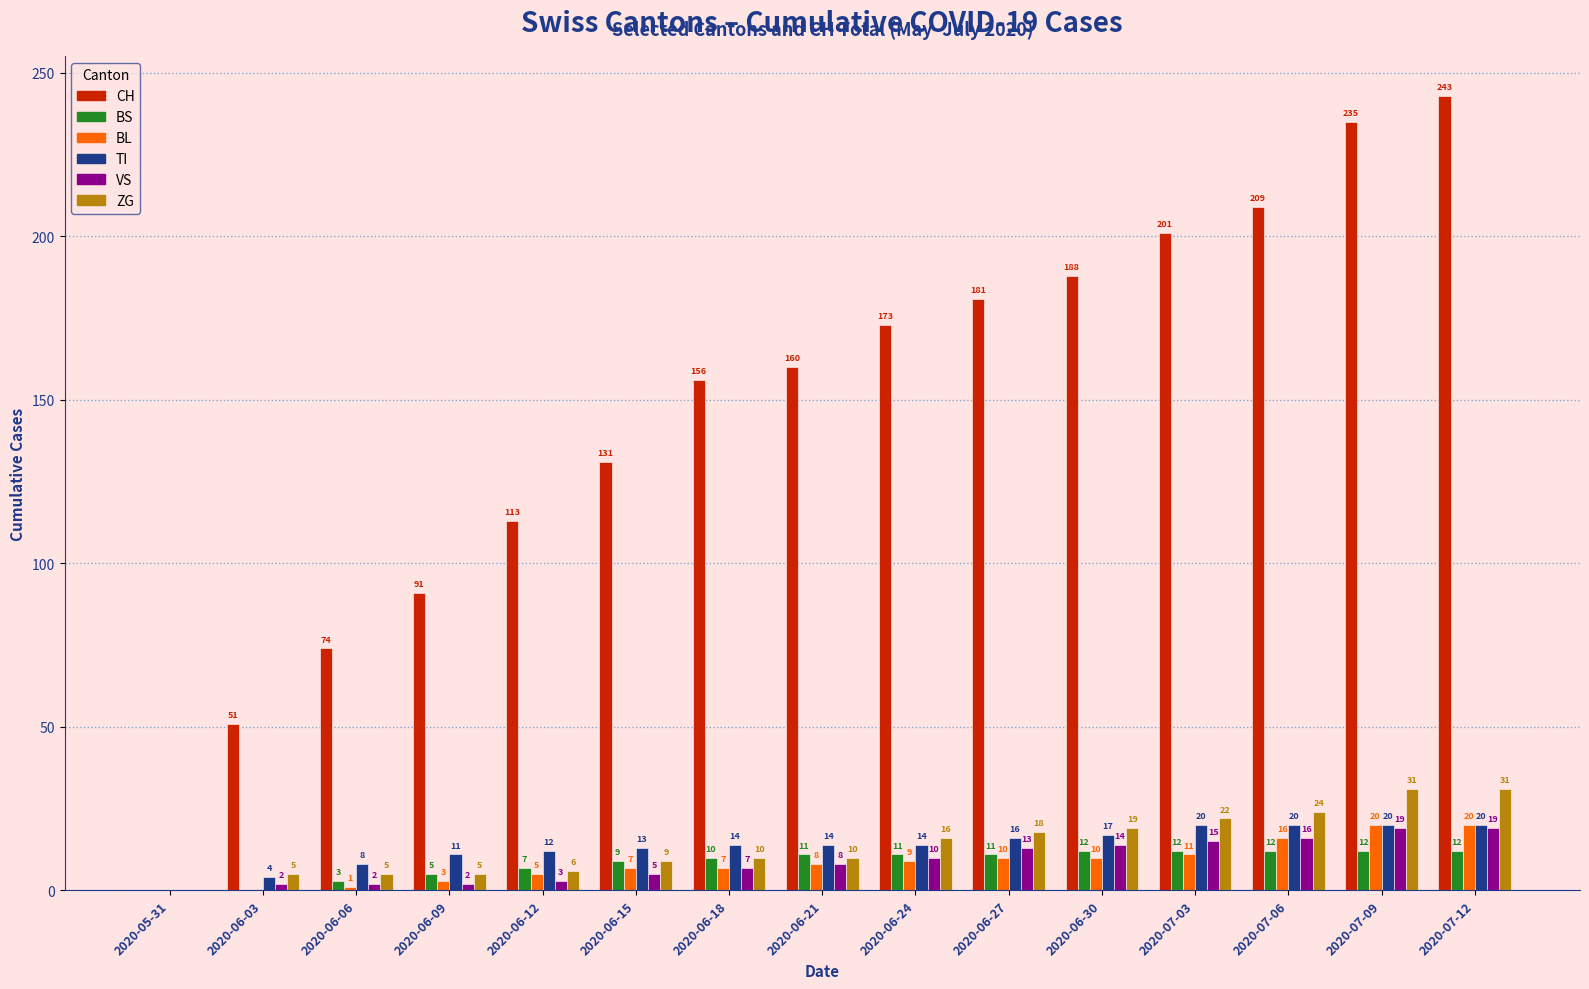

What value does the TI series have at 2020-06-18?

14